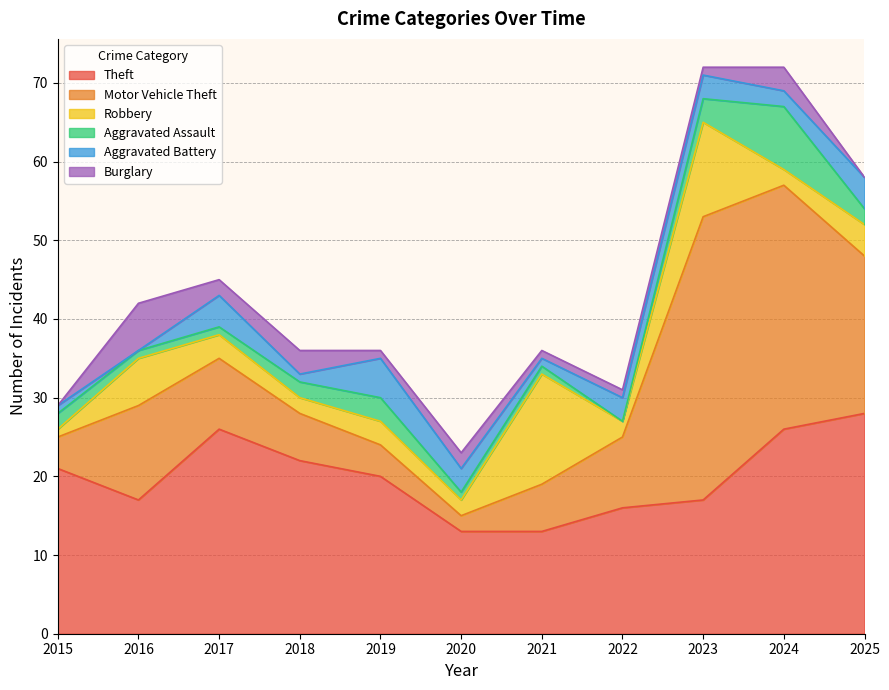

Does the chart have visible grid lines?

Yes